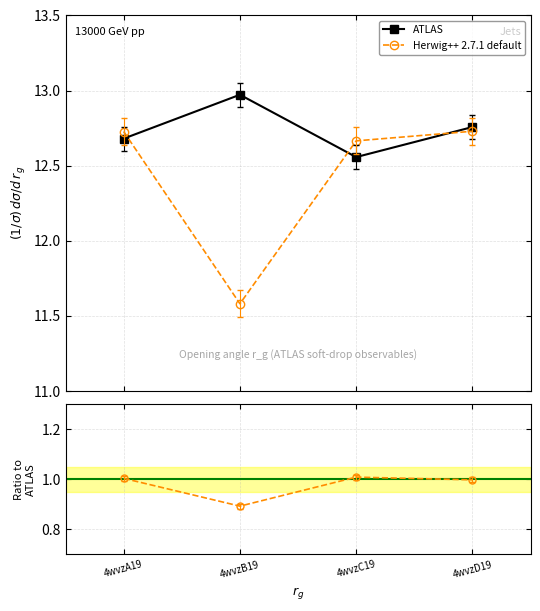

What is the sum of the col_7 values at 4wvzB19 and 4wvzA19?

24.3